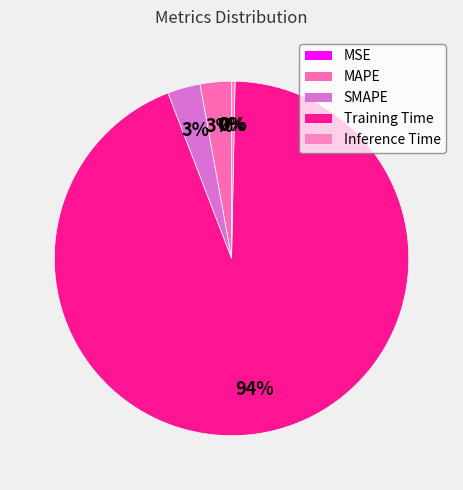

How many slices are in this pie chart?

5